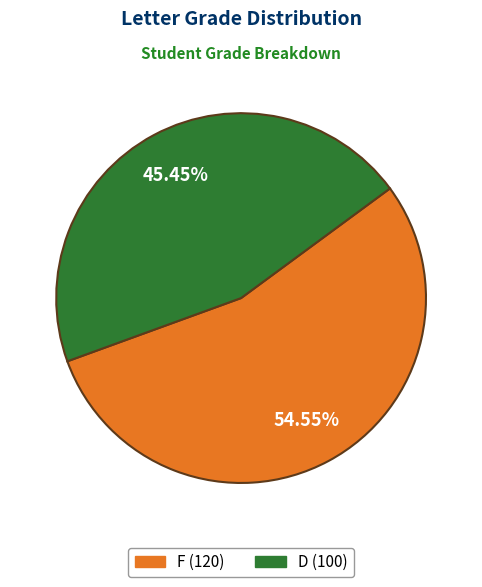

To the nearest percent, what is the combined percentage of F and D?

100%